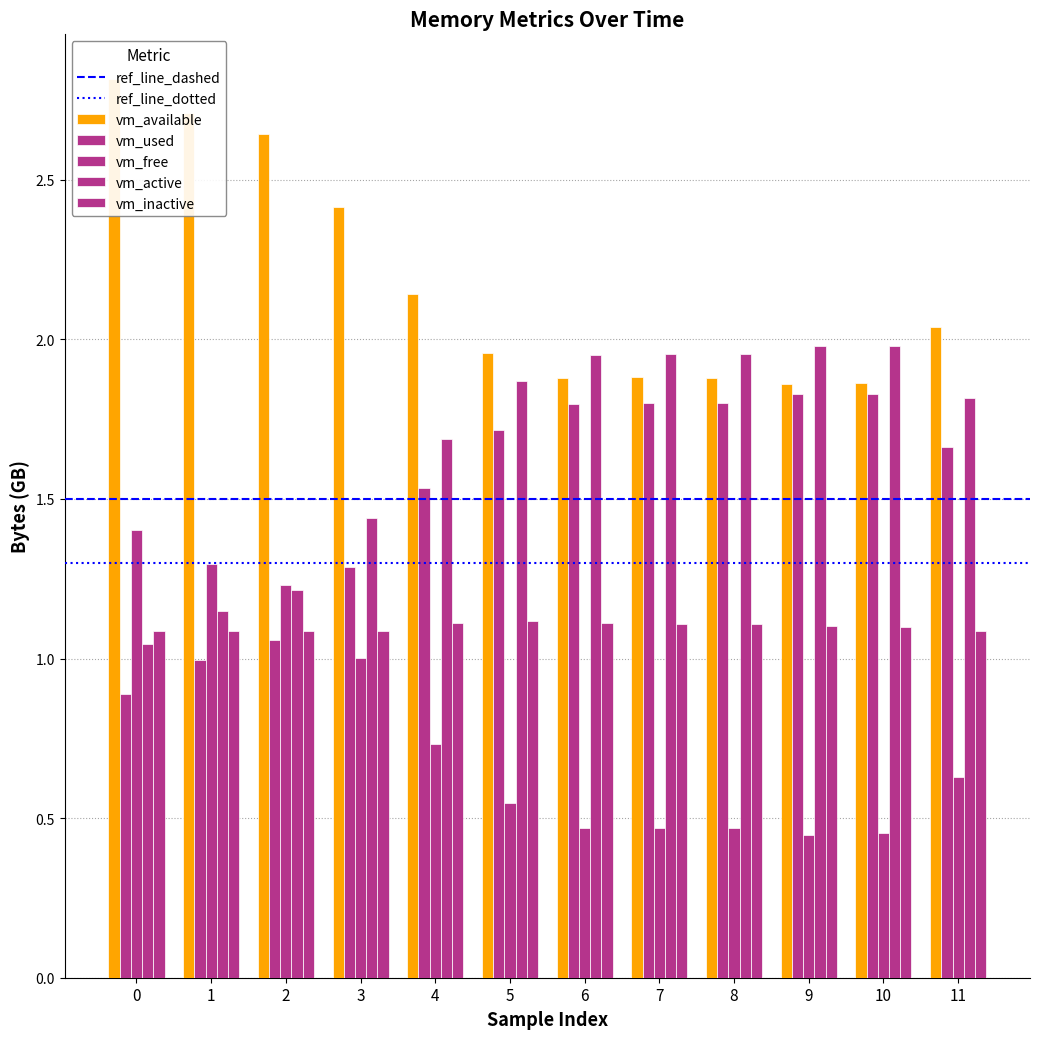

What is the average value of the vm_used series?

1.5